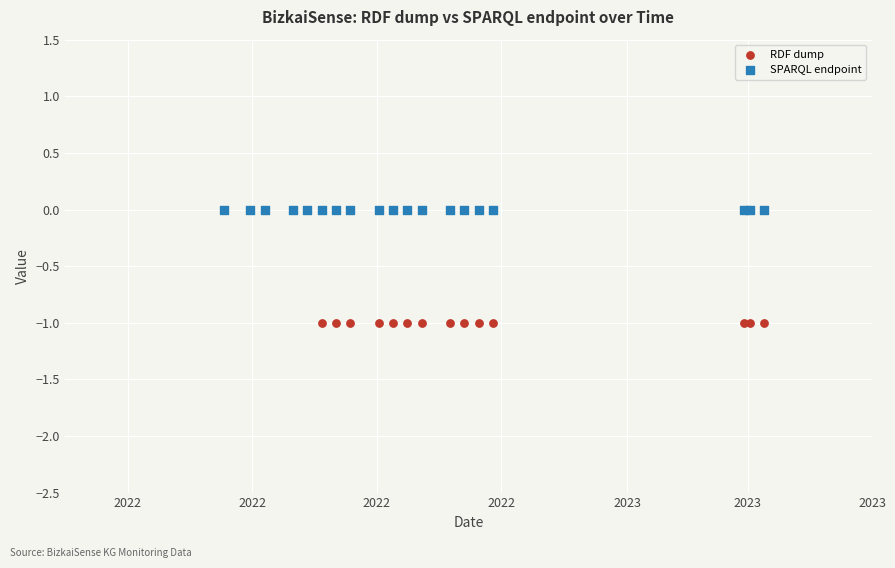

What are all the series names shown in the legend?

RDF dump, SPARQL endpoint